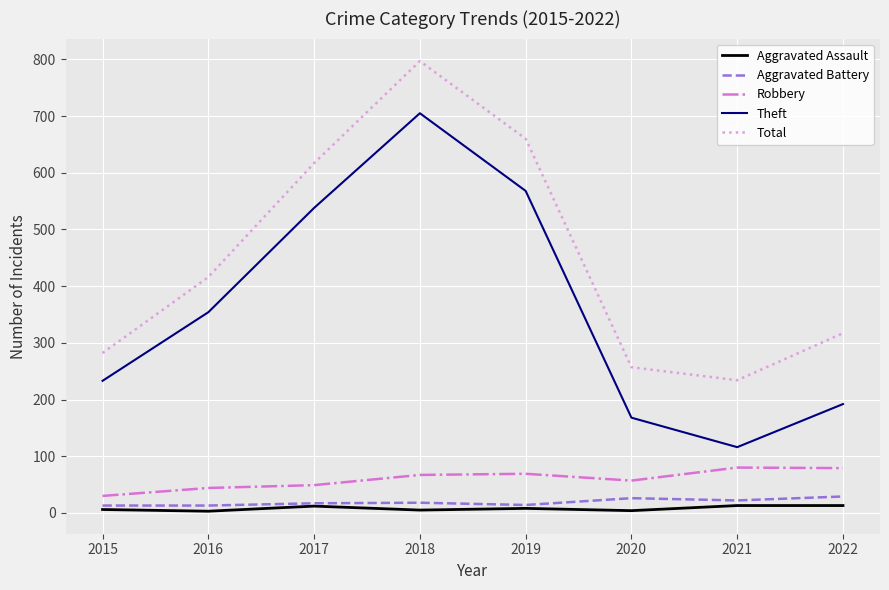

What is the difference between the maximum and minimum values in the Theft series?

589